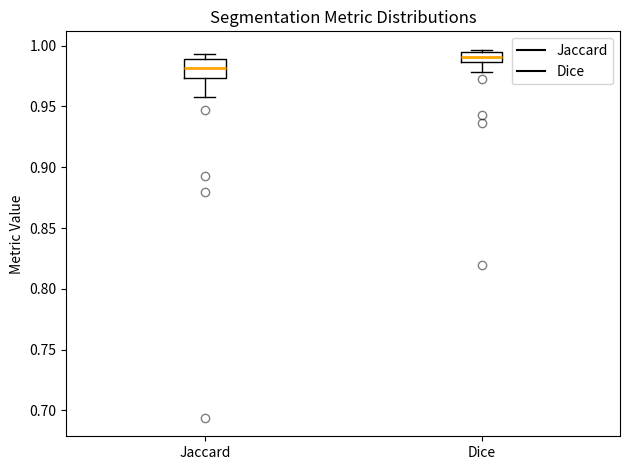

Reading left to right, read every box against the y-axis: the position of its median line, the range the box covers, and the ends of its whiskers. The values are not printed on the chart, so give them approximately, as read against the axis.

Jaccard: median 0.980, box 0.975 to 0.990, whiskers 0.960 to 0.995
Dice: median 0.990, box 0.985 to 0.995, whiskers 0.980 to 0.995 (just above the box's upper edge)